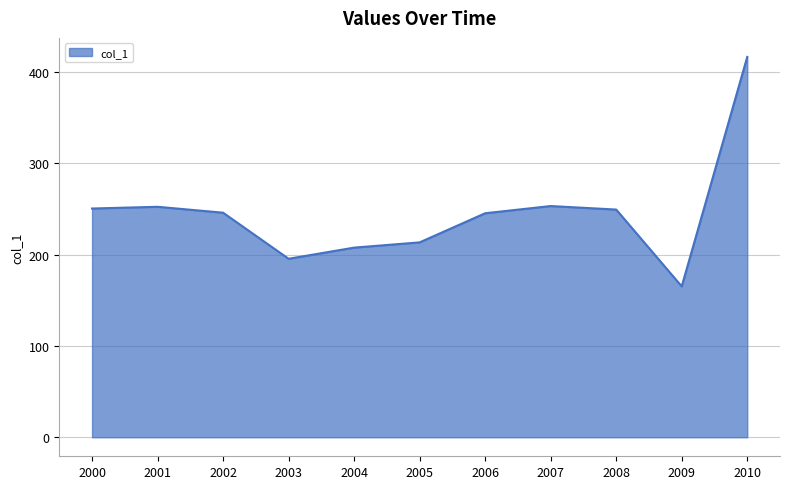

What is the difference between the values at 2001 and 2003?

56.9